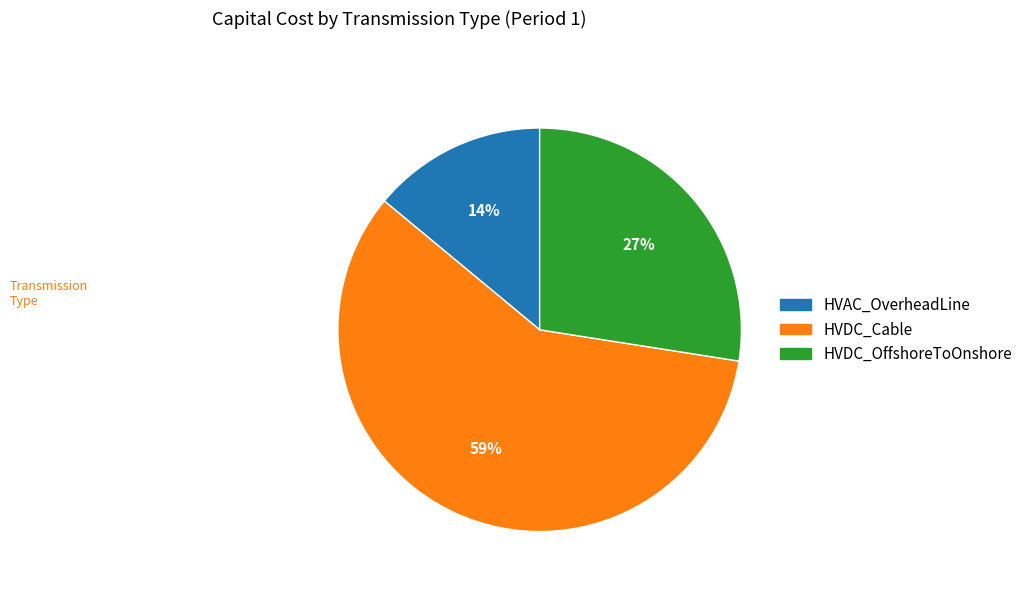

Is it true that HVDC_OffshoreToOnshore is 41% of the pie?

False